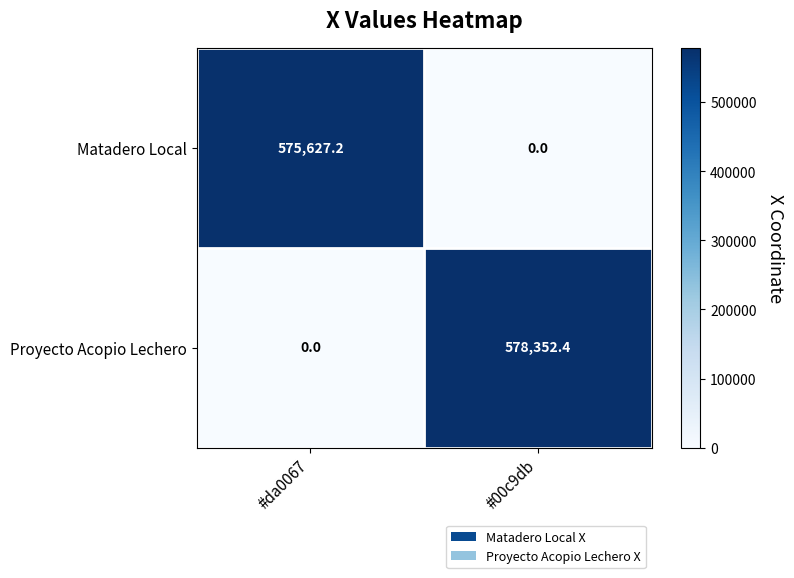

Rank the series by their maximum value, from lowest to highest.

Matadero Local, Proyecto Acopio Lechero